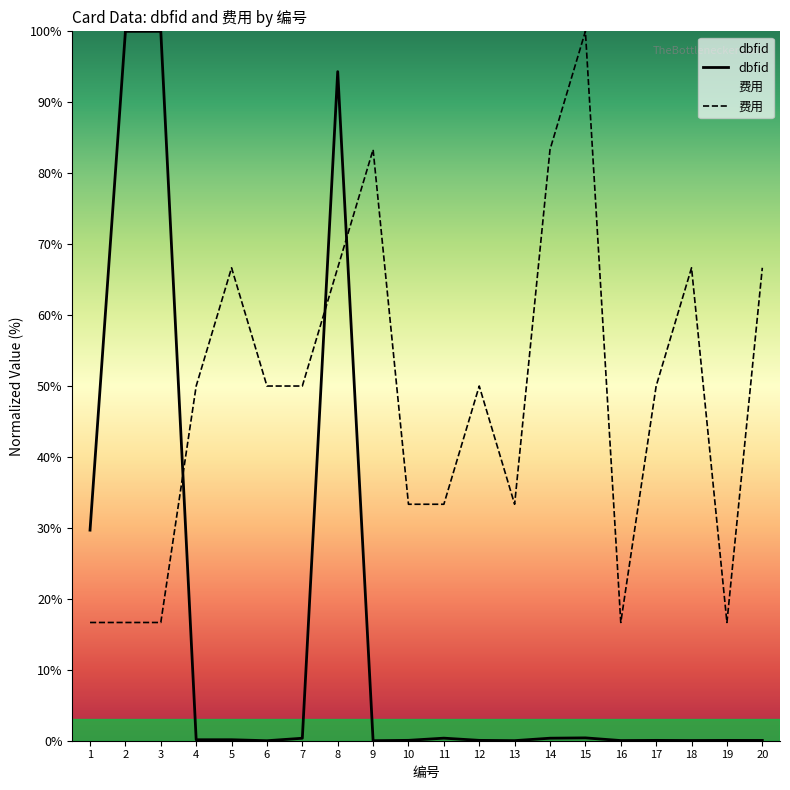

At which label does dbfid reach its peak?

3